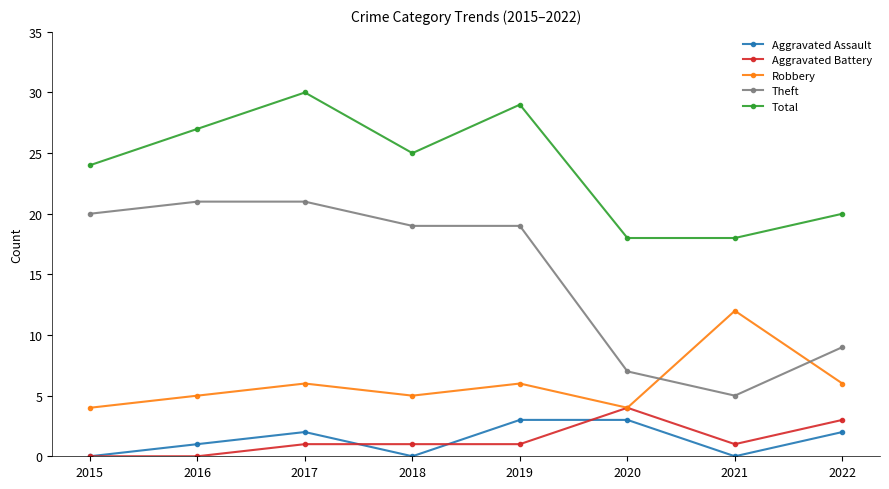

At how many categories does at least one series exceed 23?

5